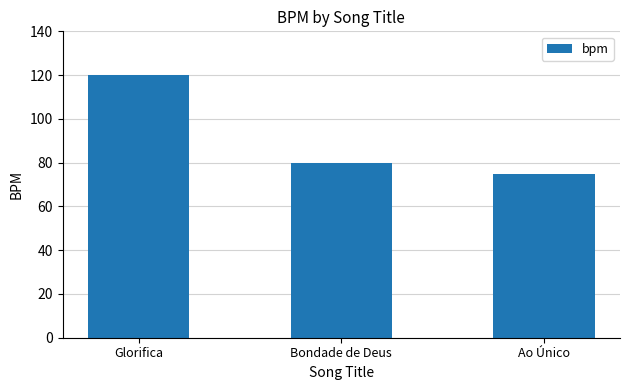

Reading left to right, extract all data points from this chart.

120	80	75